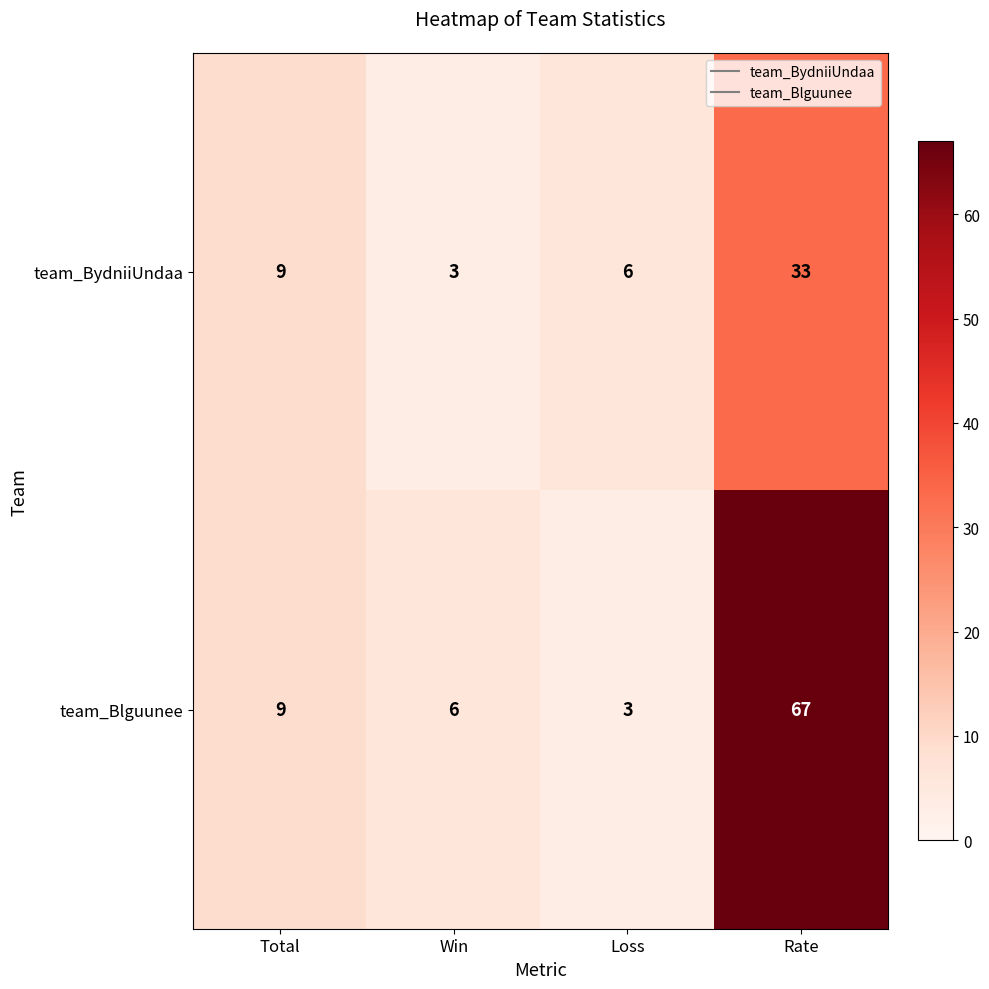

The team_Blguunee series shows 9 at Total. True or false?

True